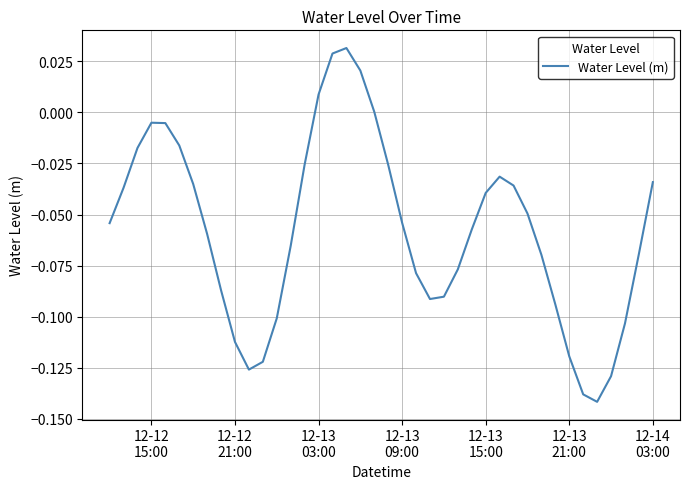

At which label does the data first exceed 0?

12-13
03:00